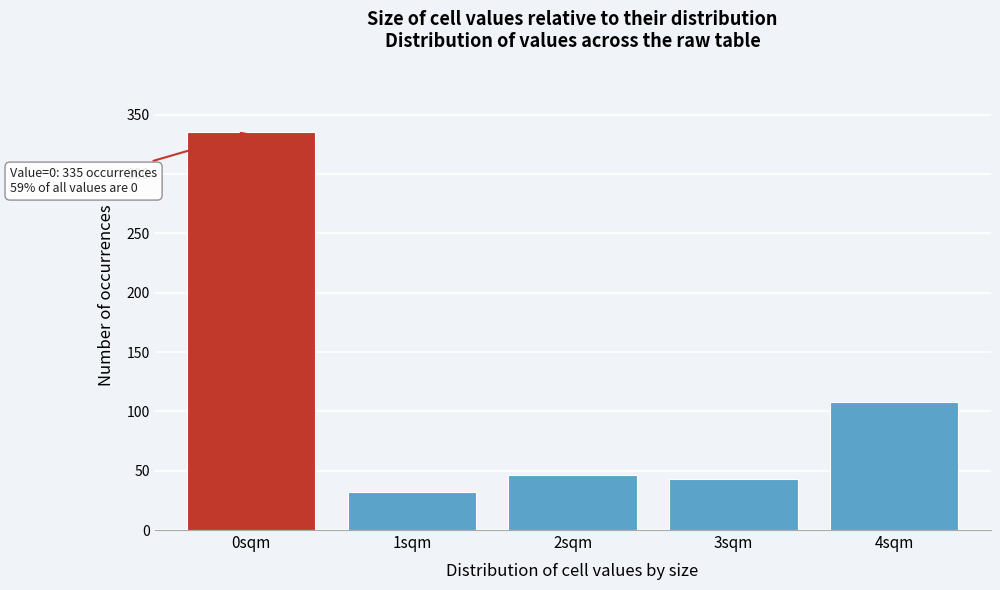

Reading left to right, transcribe all the data shown in this chart.

335	32	46	43	108